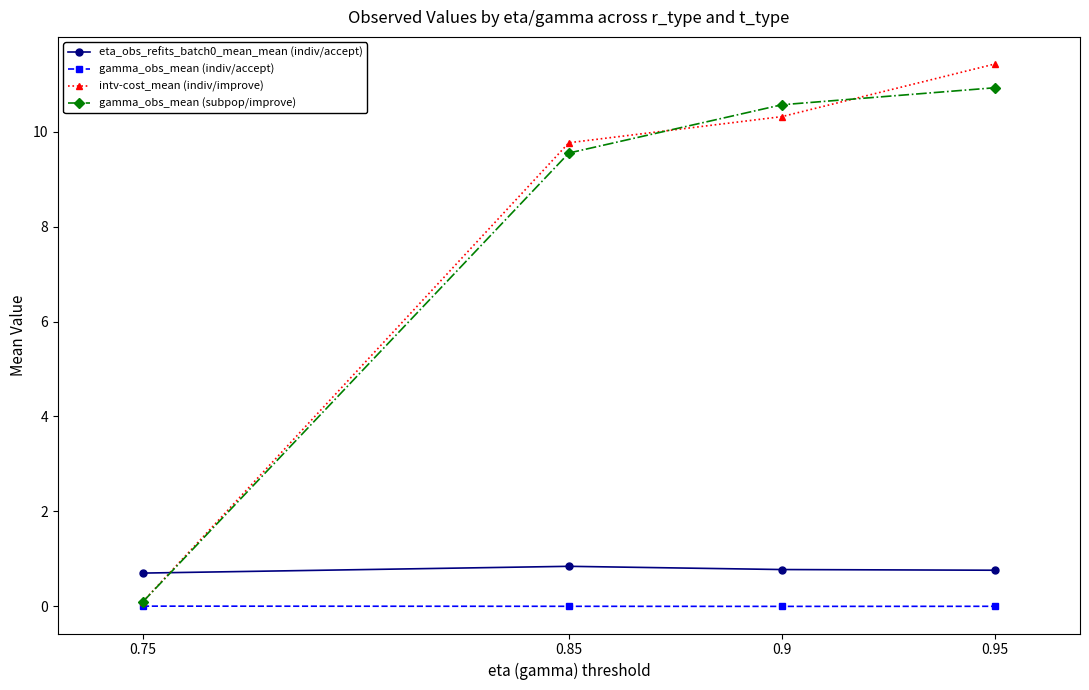

What is the label of the 4th point from the left?

0.95